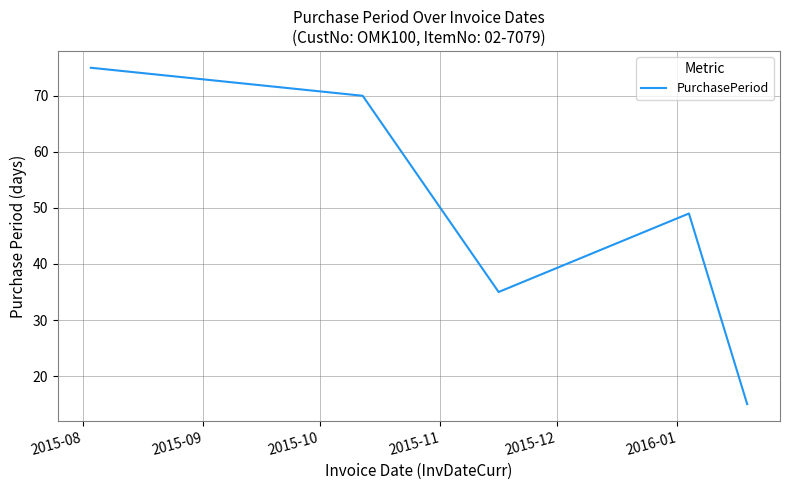

What is the maximum value shown in the chart?

75